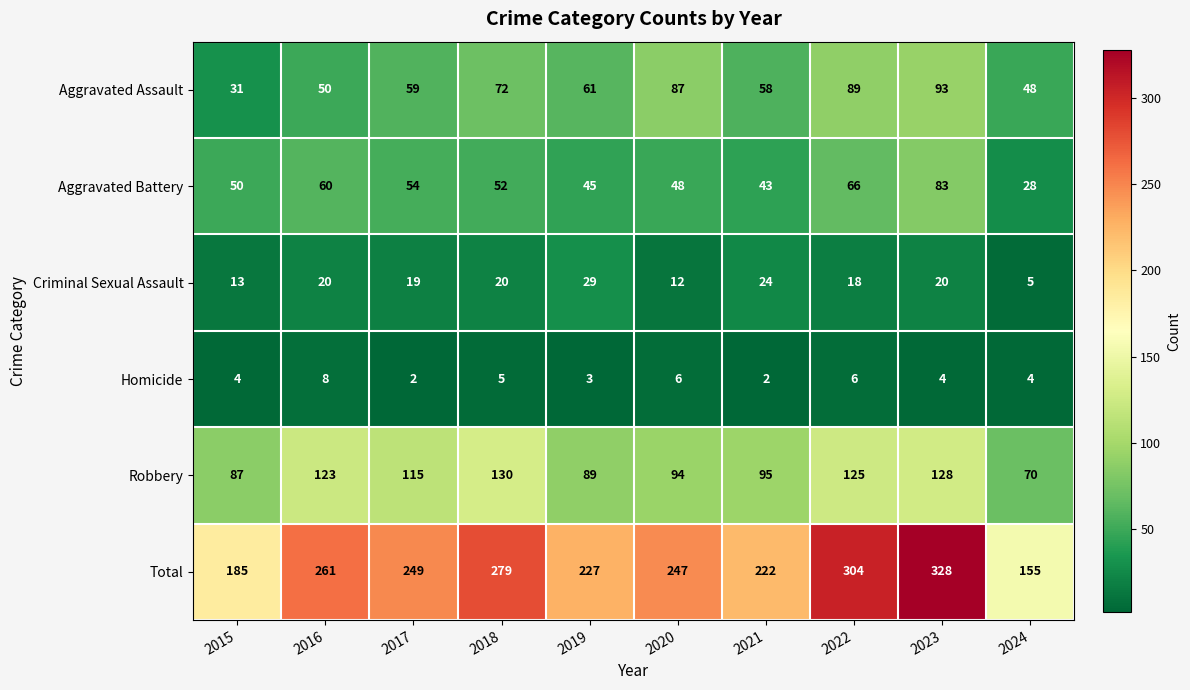

What is the difference between the second highest and second lowest values in the Robbery series?

41